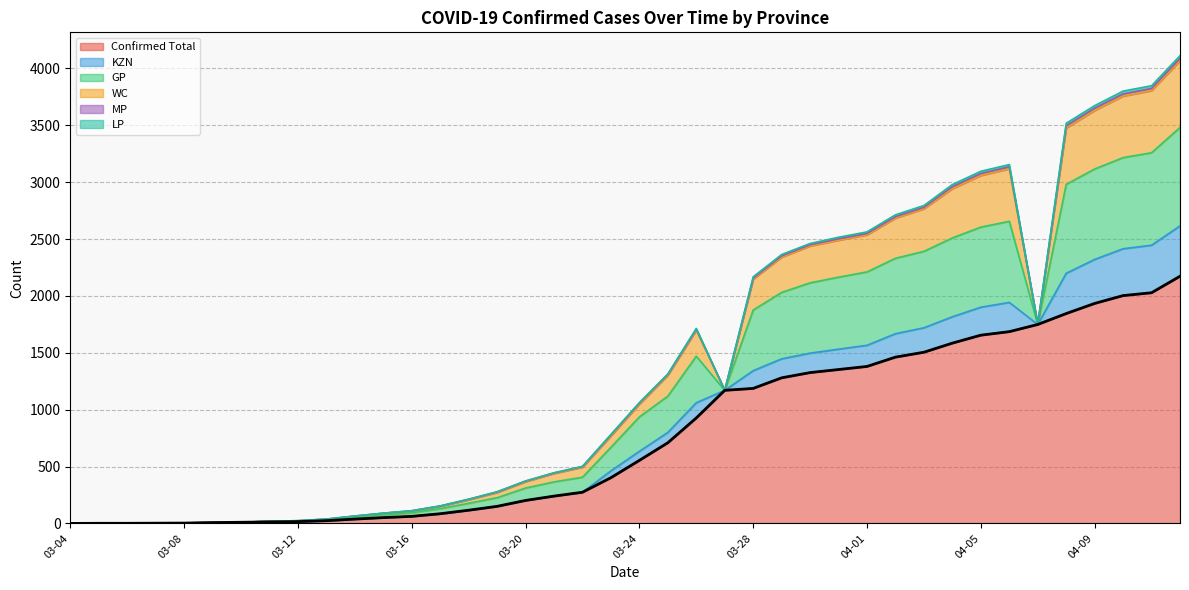

Which category has the lowest value across all series?

03-04